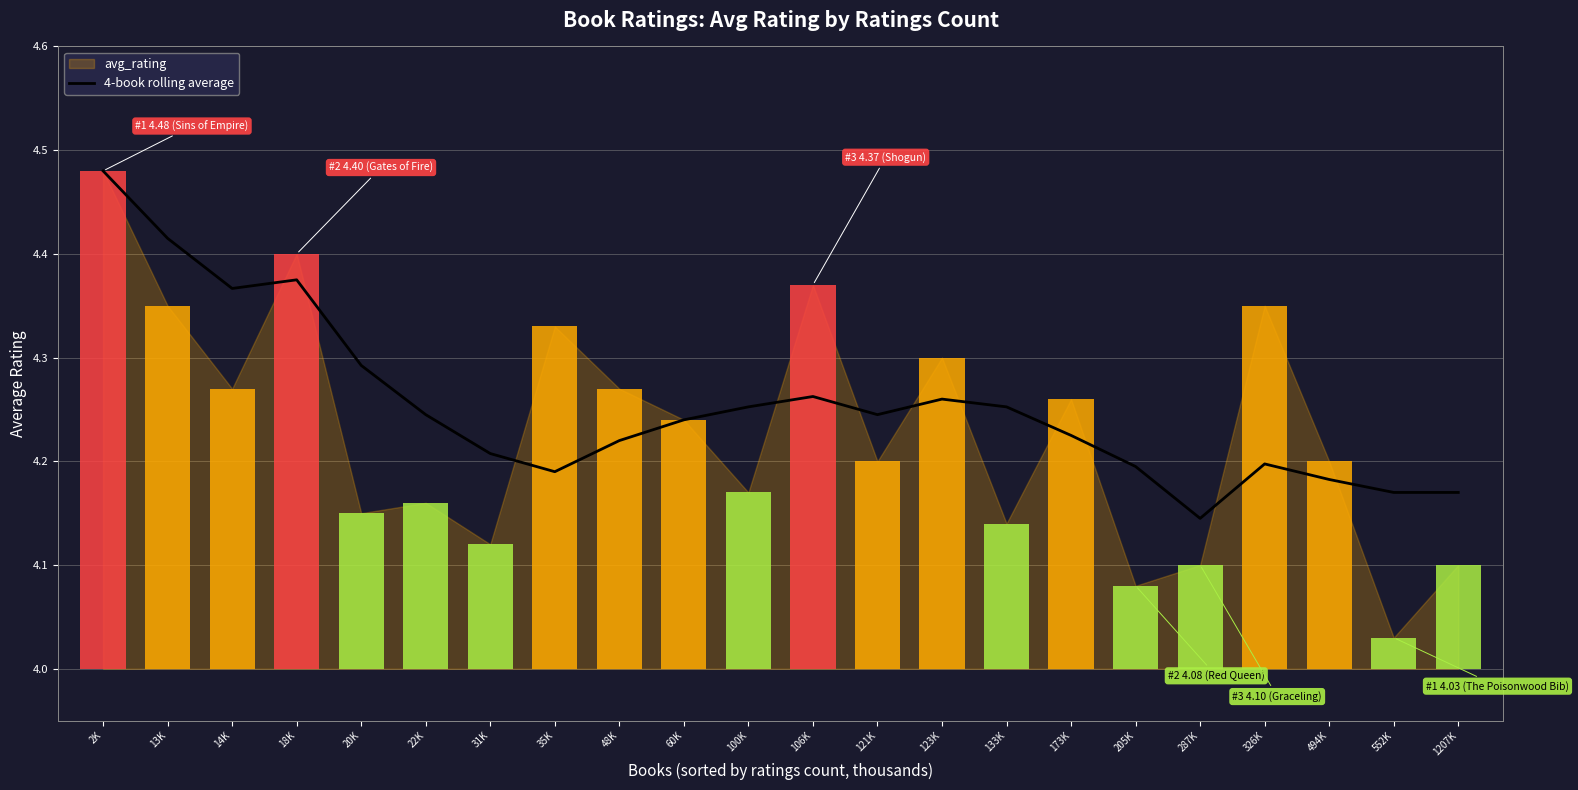

Is it true that the value at 31K is 4.2?

True